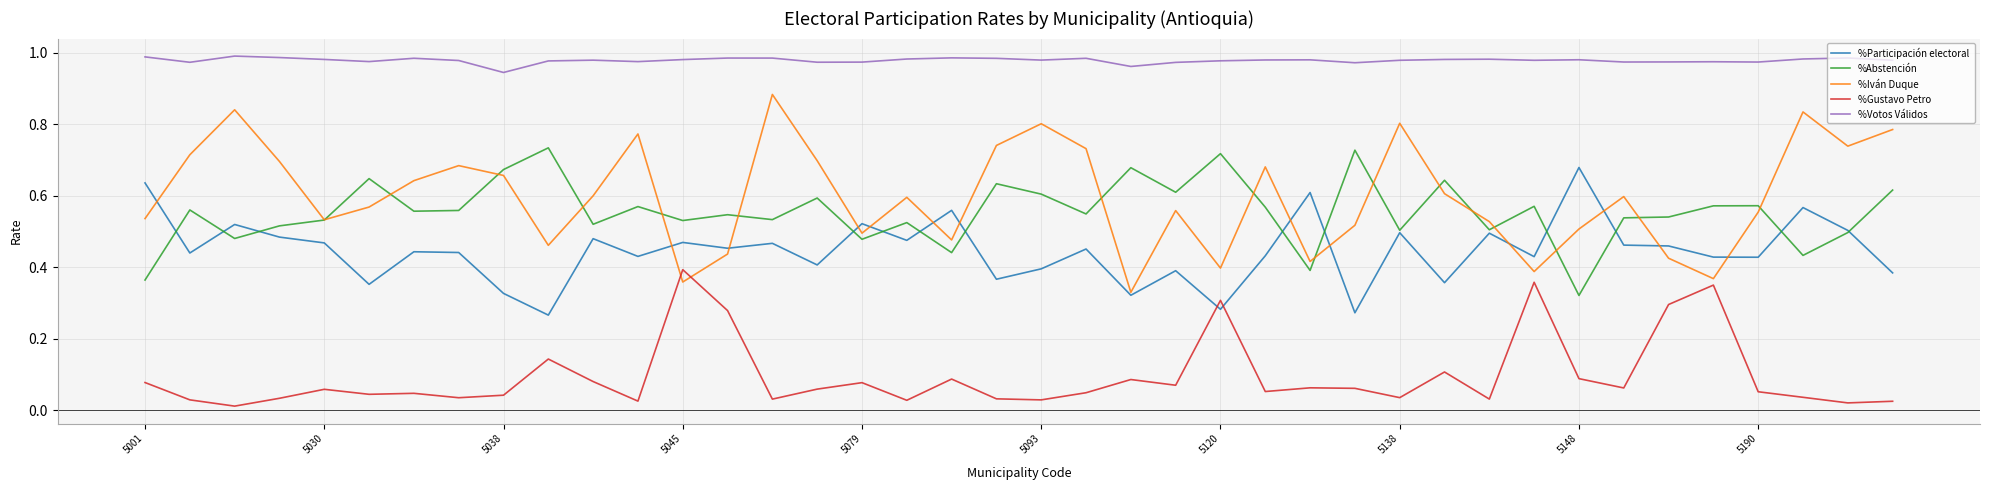

Does the chart have visible grid lines?

Yes